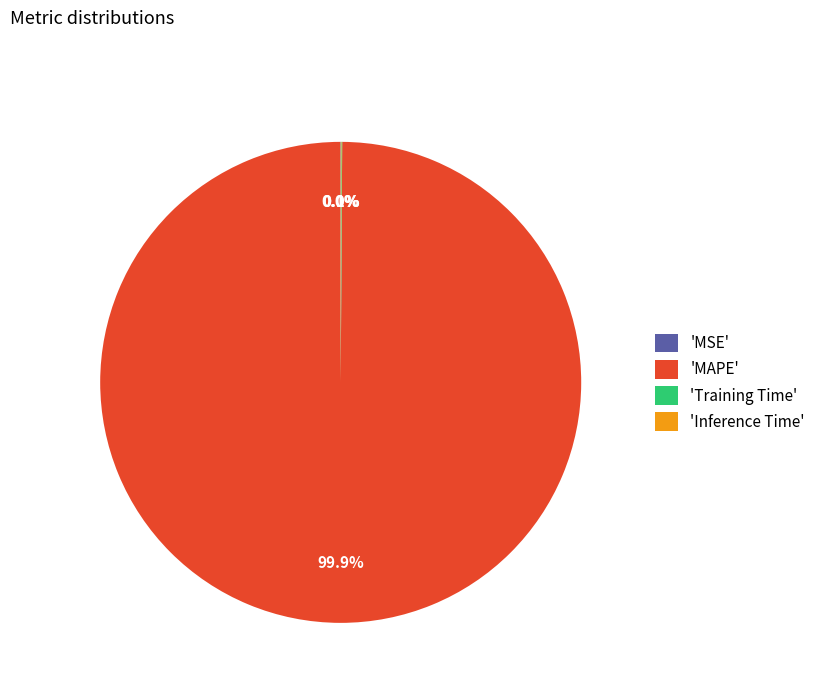

Which slice is the largest?

'MAPE'